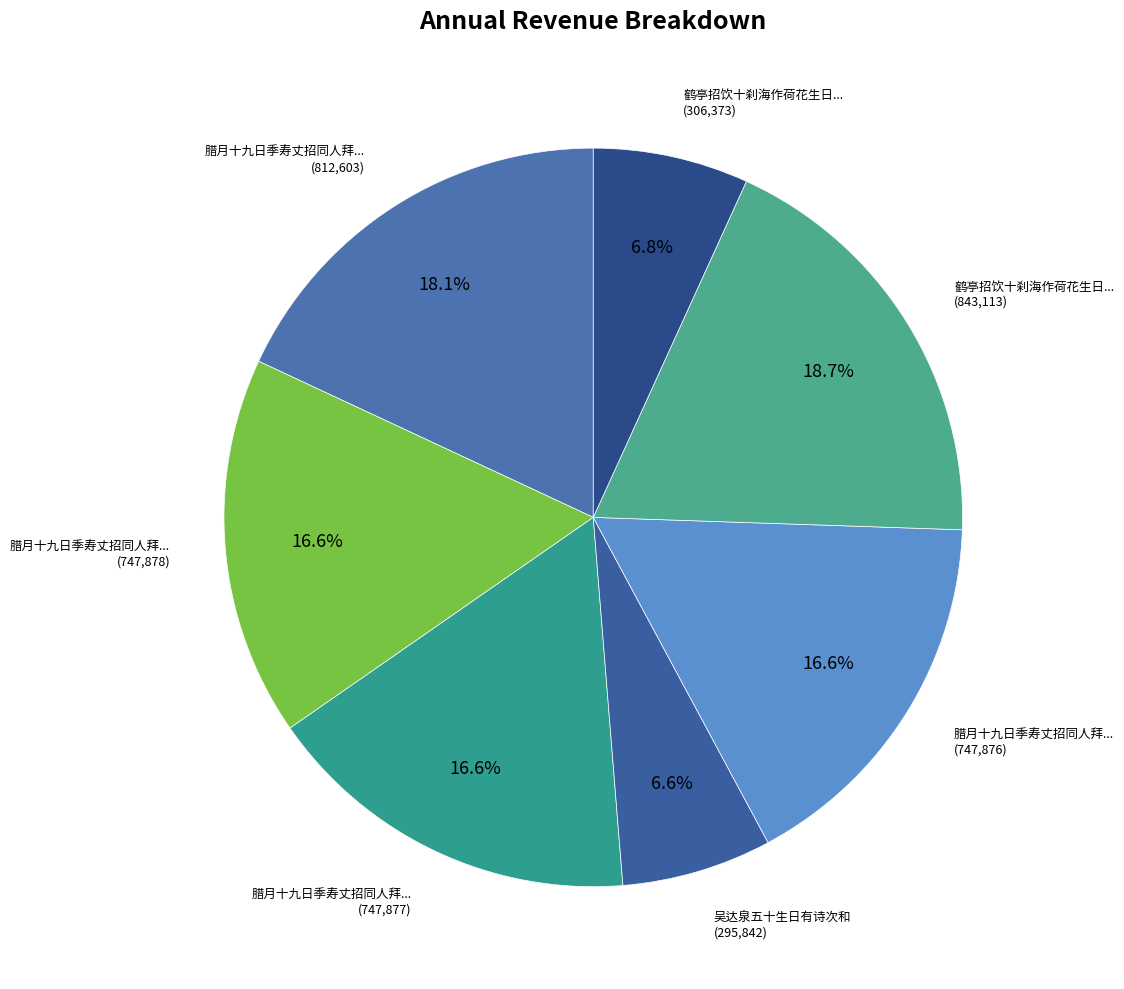

Rank the categories by value from lowest to highest.

吴达泉五十生日有诗次和, 鹤亭招饮十刹海作荷花生日有诗次和, 腊月十九日季寿丈招同人拜坡公生日有诗命次韵 其一, 腊月十九日季寿丈招同人拜坡公生日有诗命次韵 其二, 腊月十九日季寿丈招同人拜坡公生日有诗命次韵 其三, 腊月十九日季寿丈招同人拜坡公生日有诗命次韵, 鹤亭招饮十刹海作荷花生日有诗次和